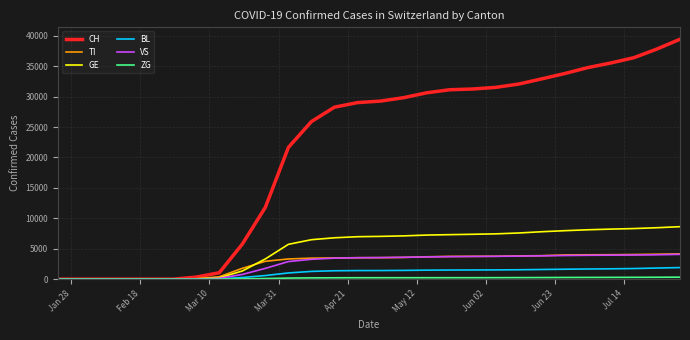

Which series has the widest spread of values?

CH